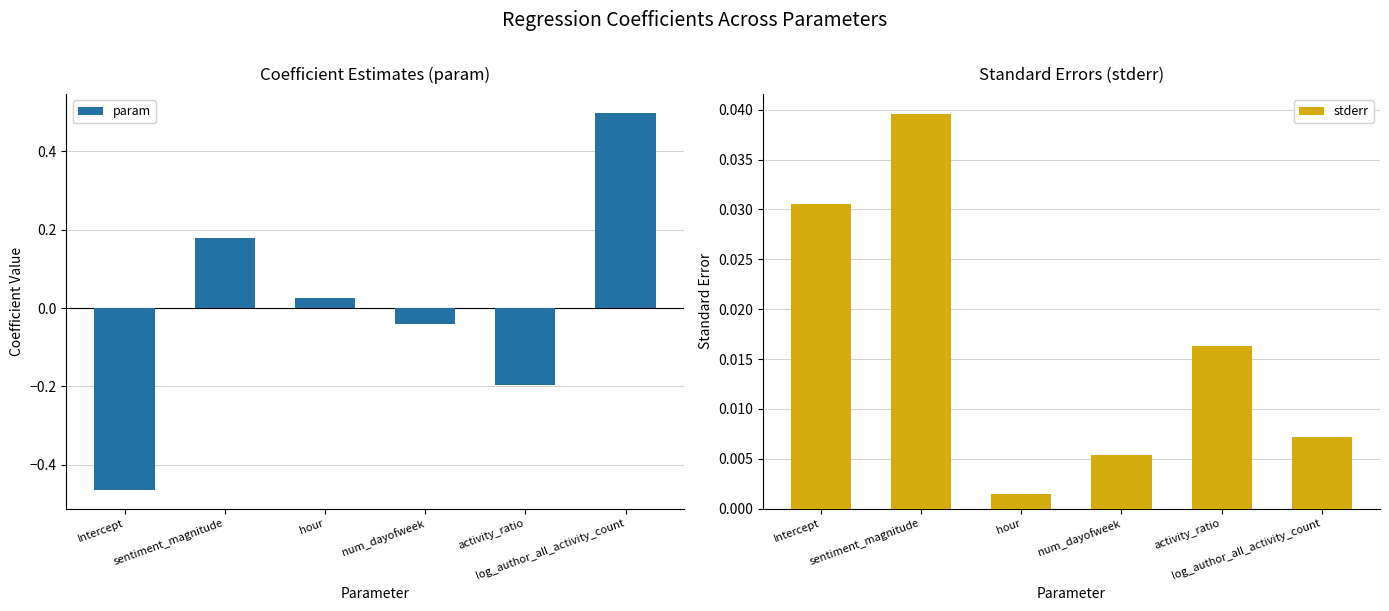

What is the spread (max minus min) of values at sentiment_magnitude?

0.1